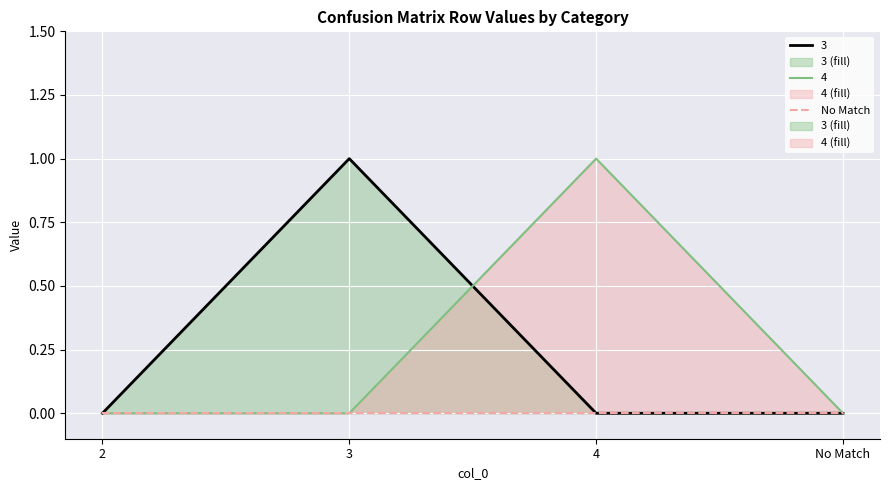

Where is the first local maximum for 4?

4